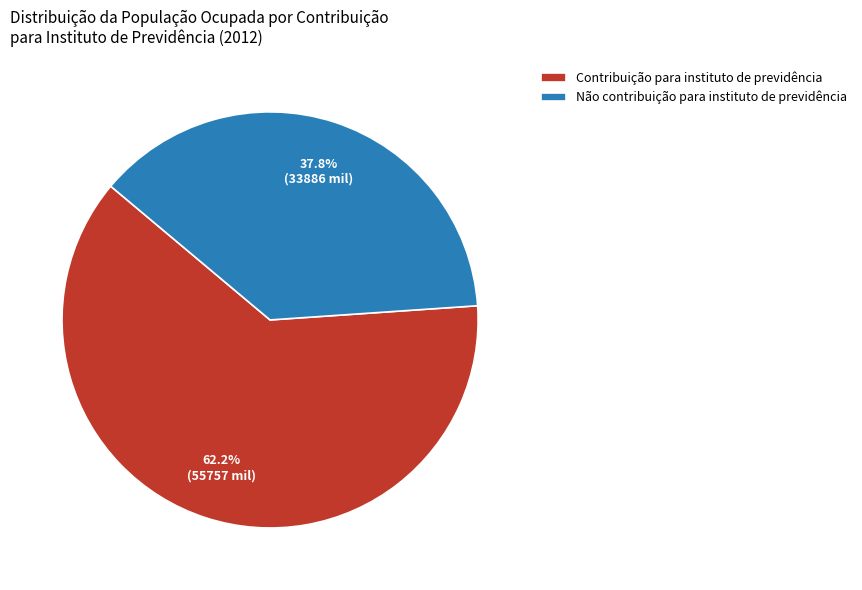

Is it true that Não contribuição para instituto de previdência is 31% of the pie?

False